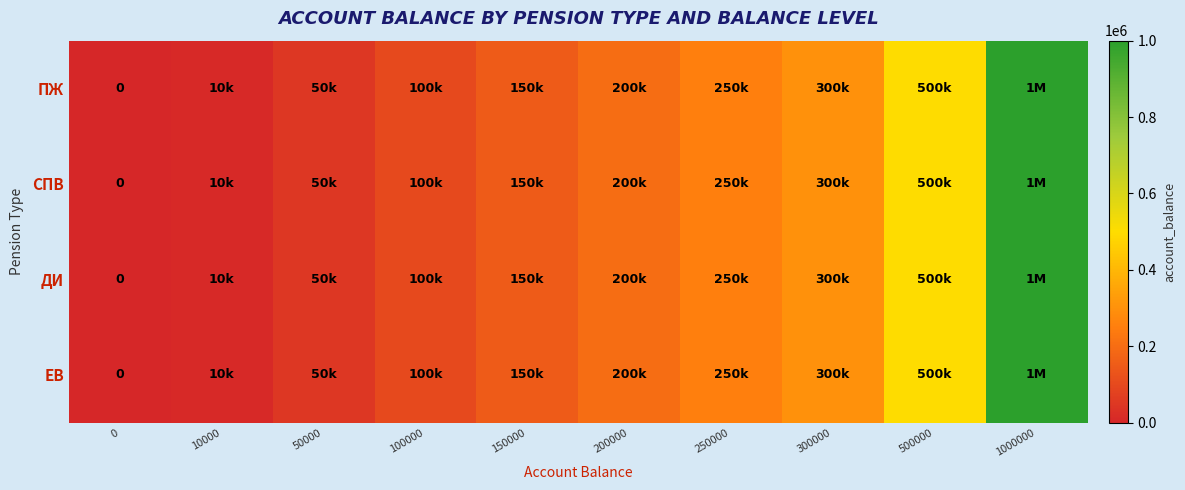

How many values in ПЖ are above zero?

9